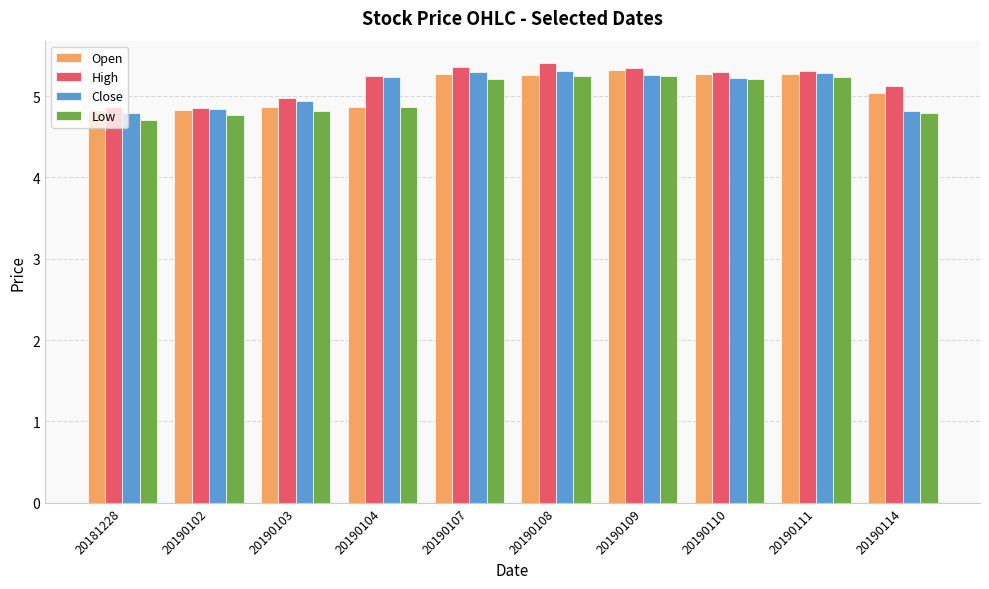

What is the minimum value for Open?

4.8